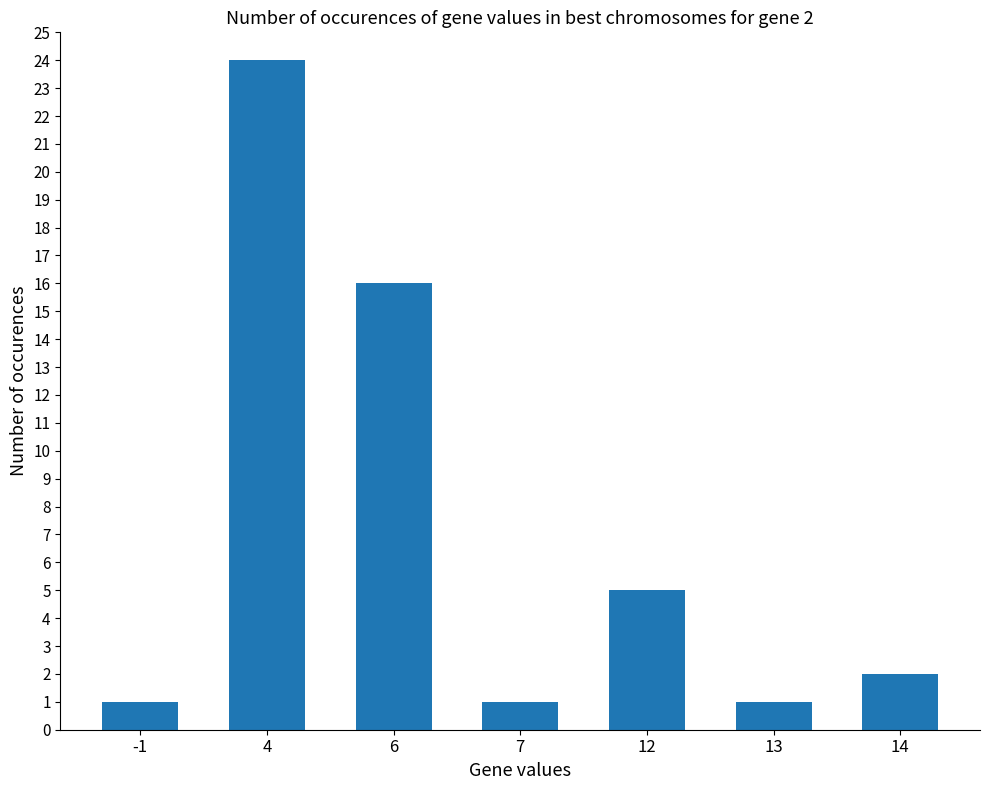

What is the difference between the maximum and minimum values?

23